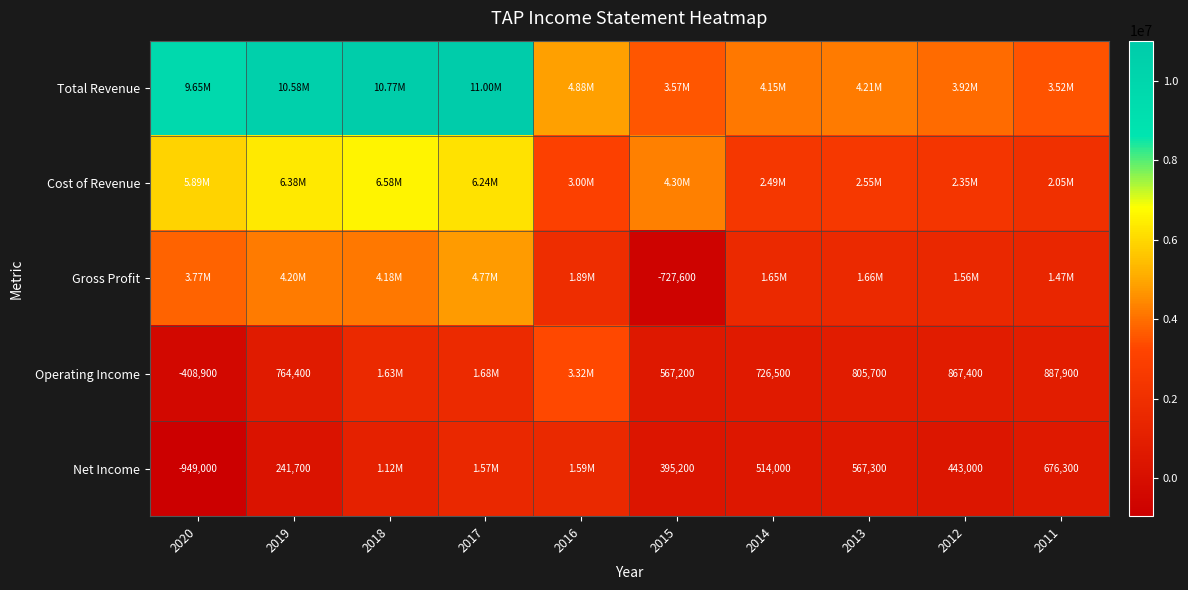

True or false: Gross Profit has a value of 4184800 at 2018.

True